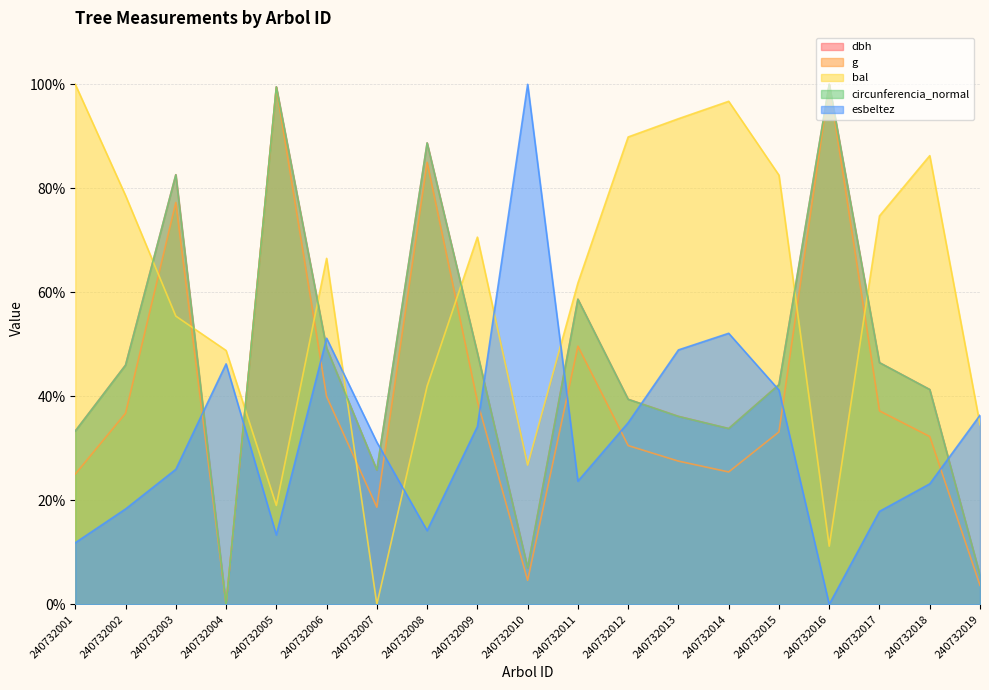

How many values in the circunferencia_normal series are below 42?

9